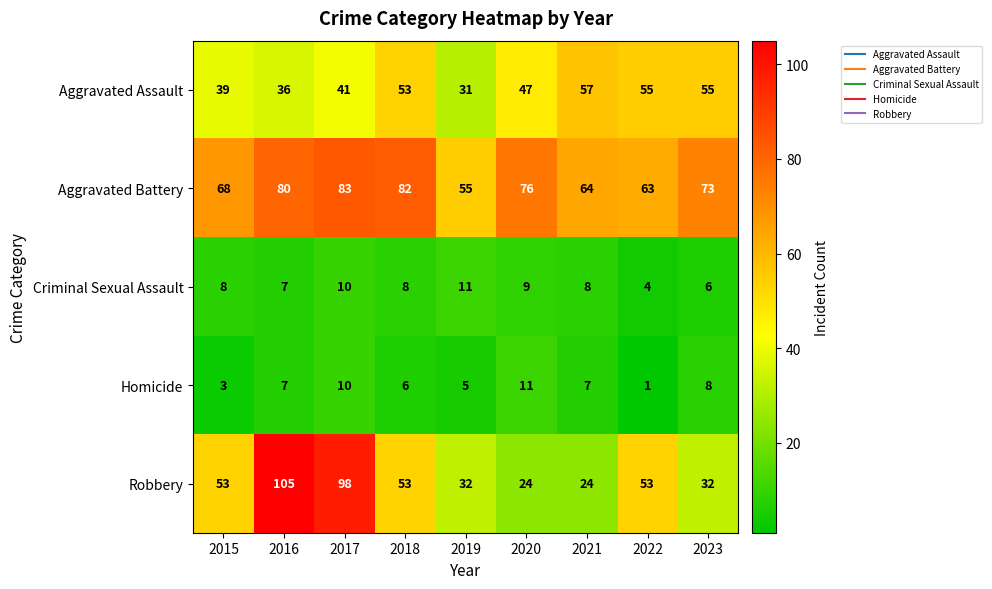

What is the sum of all Aggravated Assault values?

414